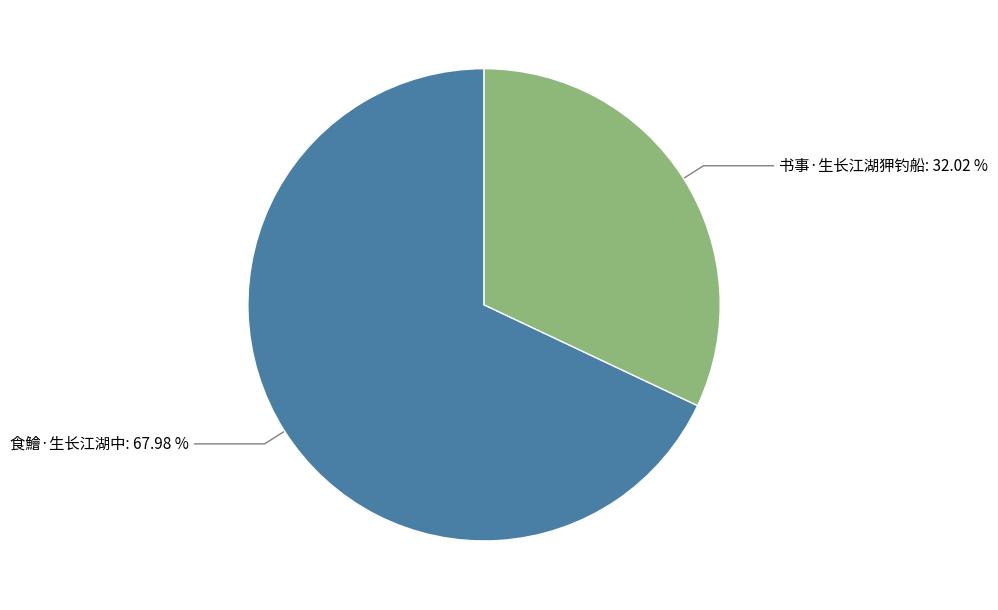

Is there a majority slice in this chart?

Yes